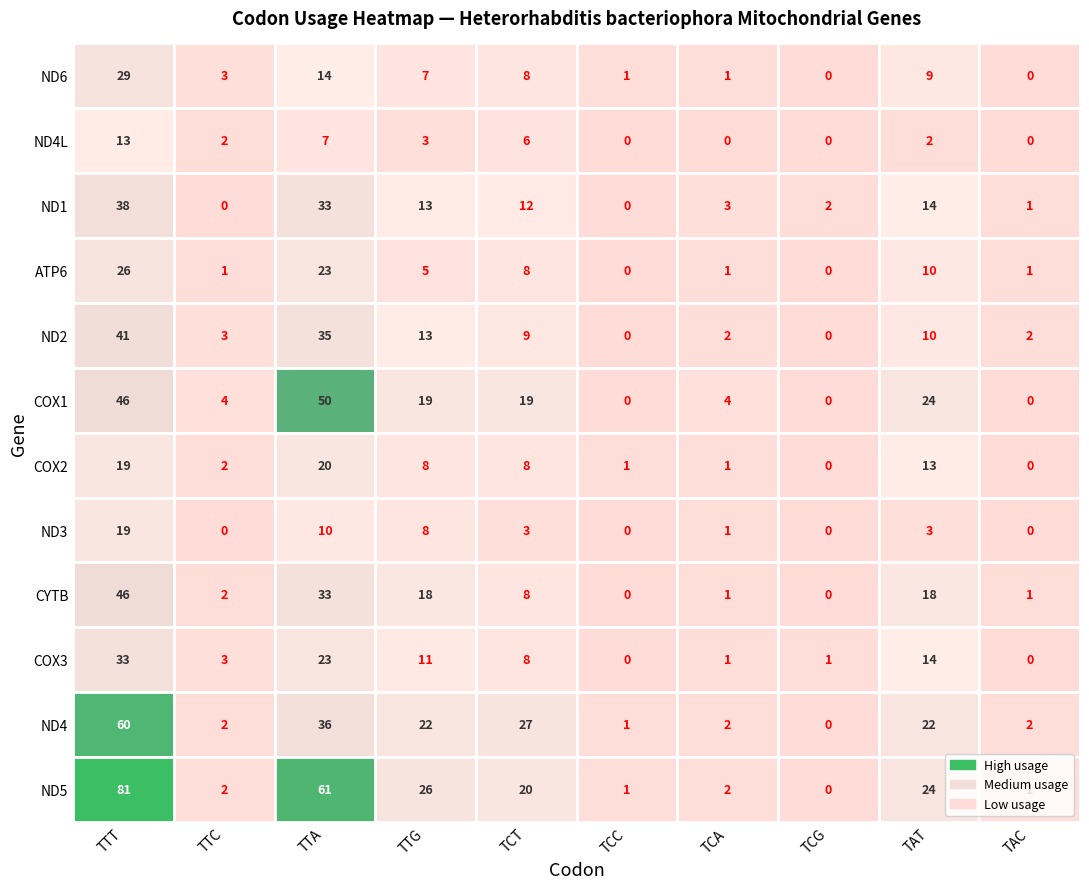

What is the maximum value shown in the chart?

81